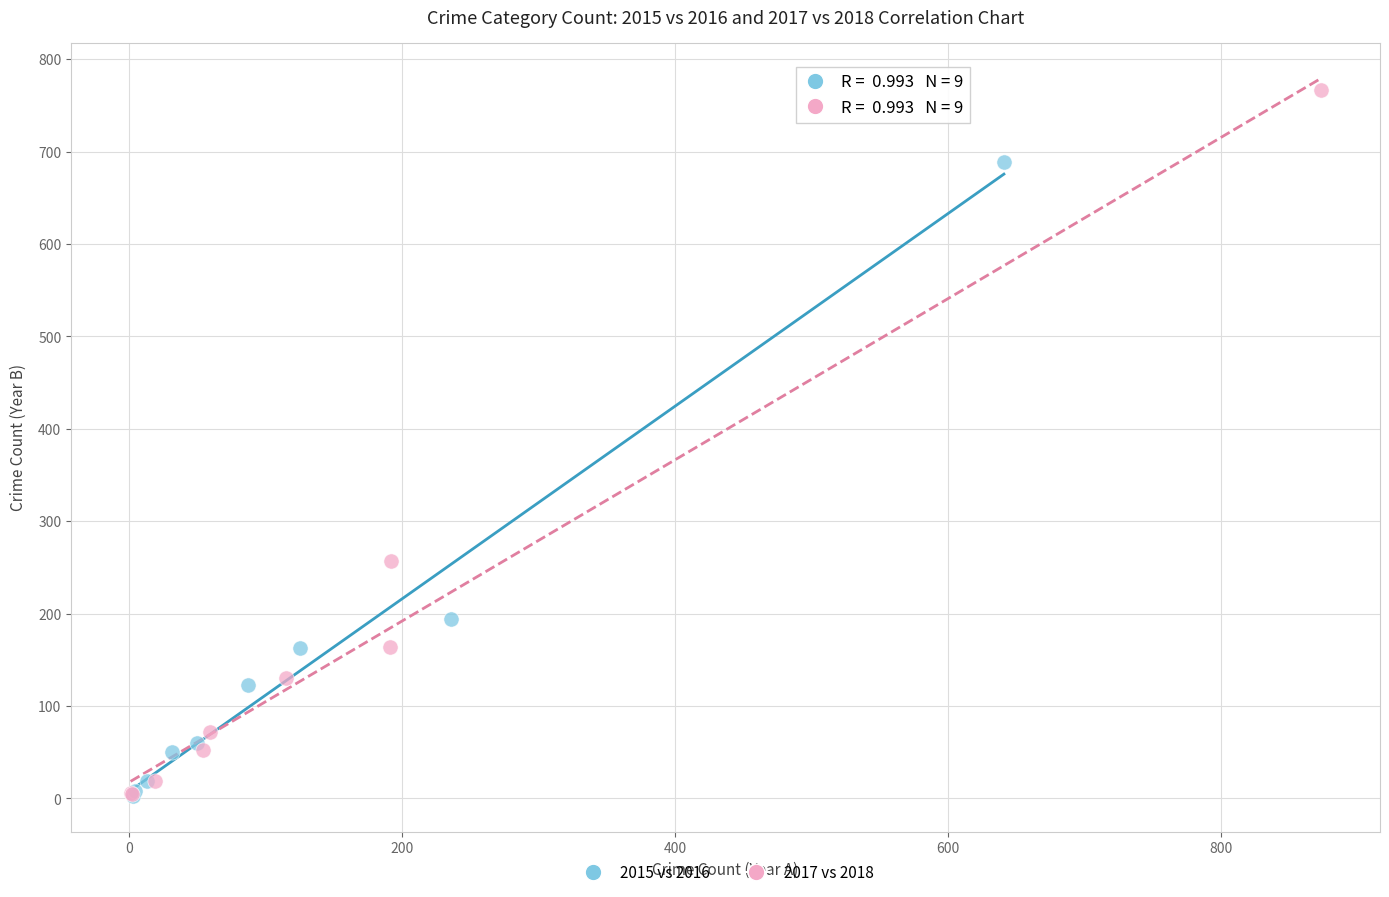

What are all the series names shown in the legend?

2015 vs 2016, 2017 vs 2018